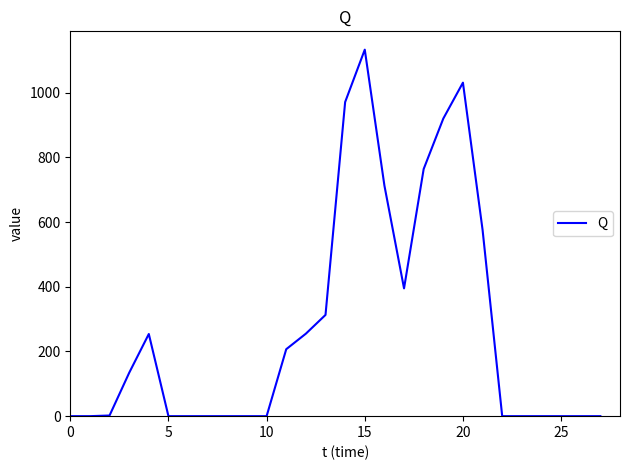

What is the difference between the maximum and minimum values?

1133